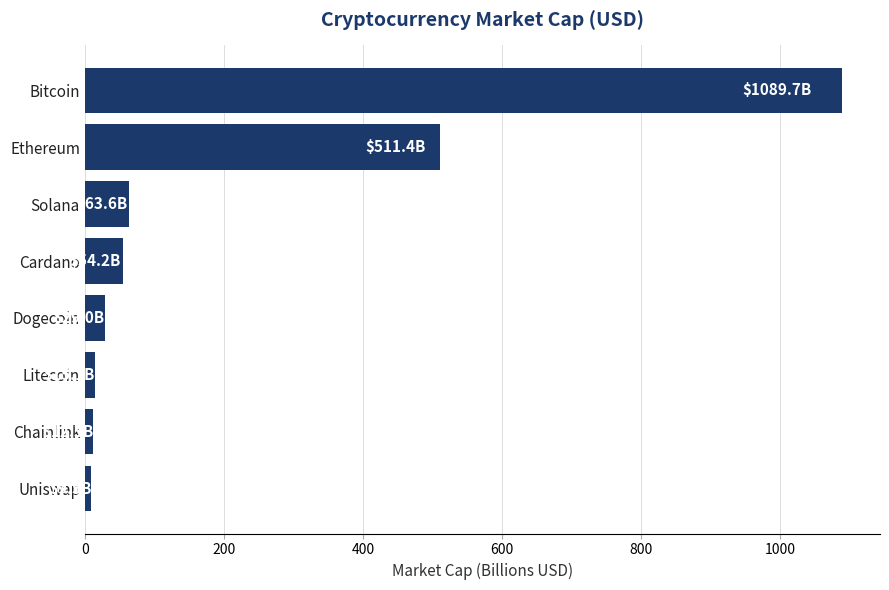

How many bars are there in total?

8